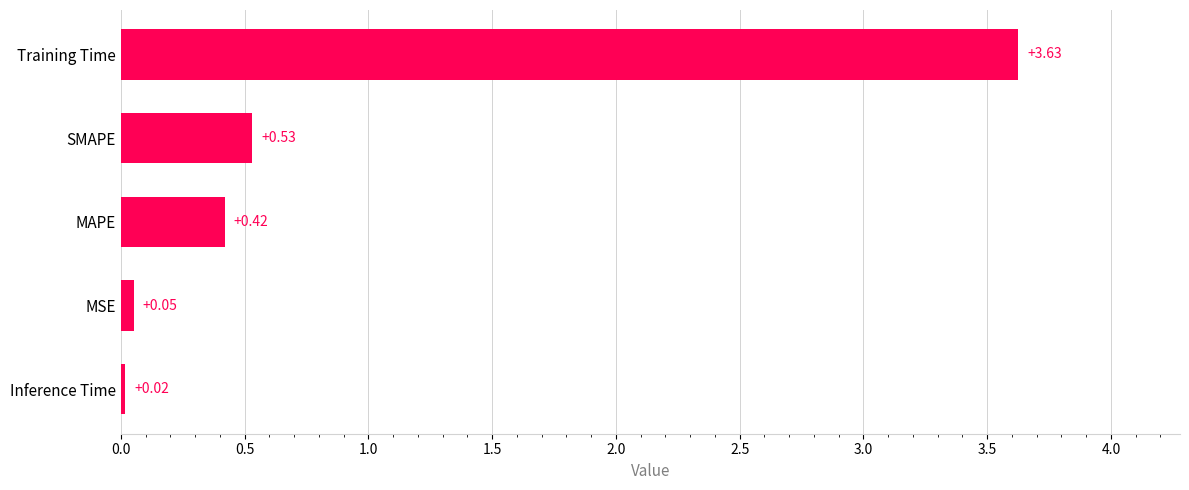

Rank the categories by value from highest to lowest.

Training Time, SMAPE, MAPE, MSE, Inference Time